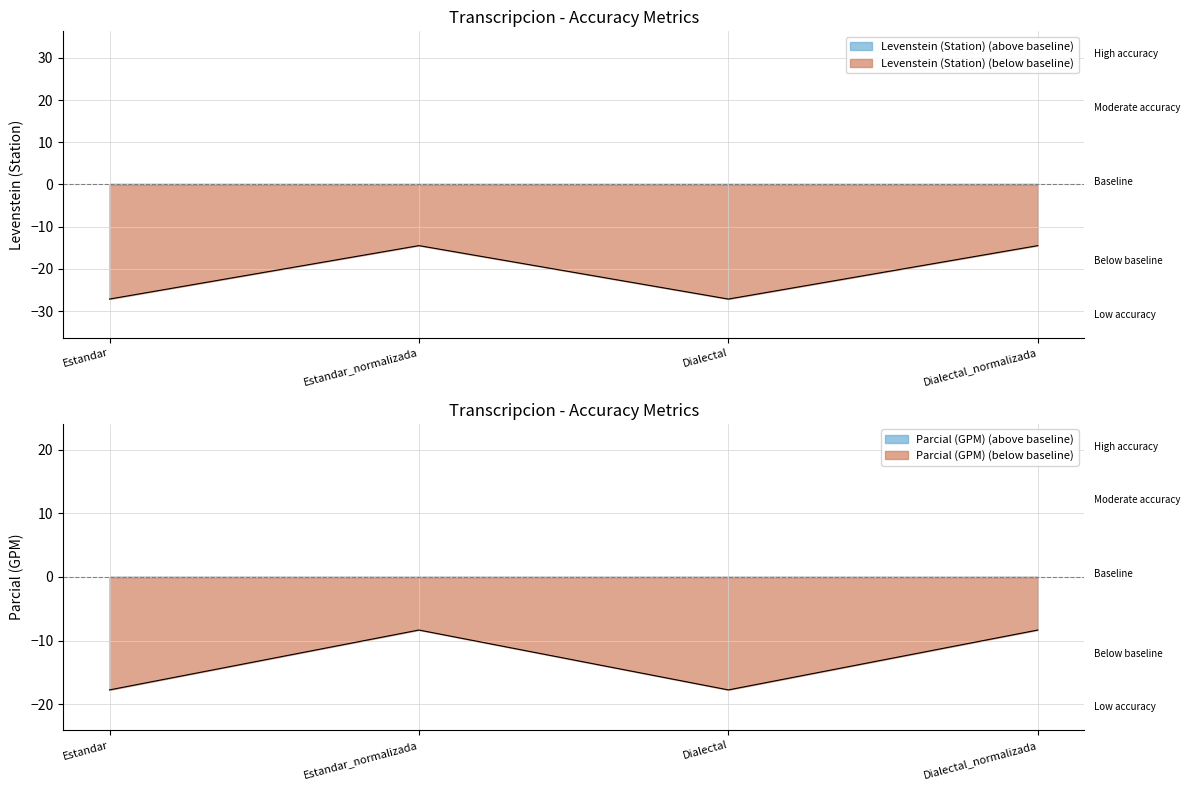

At how many categories does at least one series exceed -24?

4